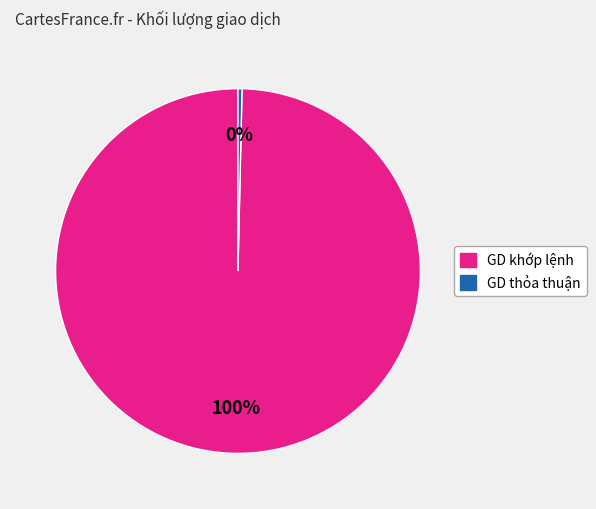

True or false: GD thỏa thuận accounts for 0% of the total.

True